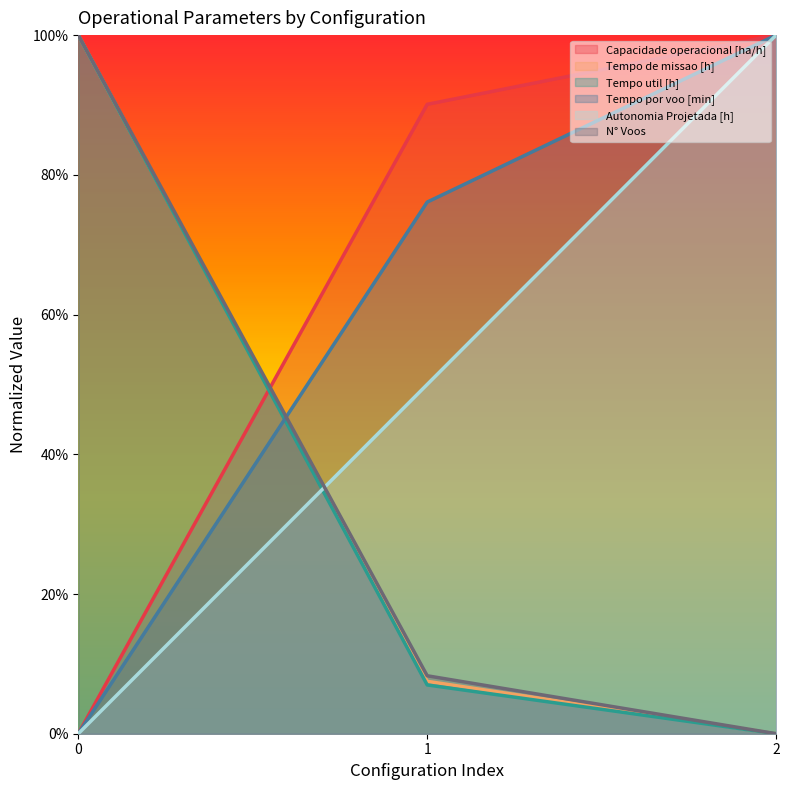

List the series in order of their peak value, highest first.

N° Voos, Tempo por voo [min], Tempo de missao [h], Tempo util [h], Capacidade operacional [ha/h], Autonomia Projetada [h]